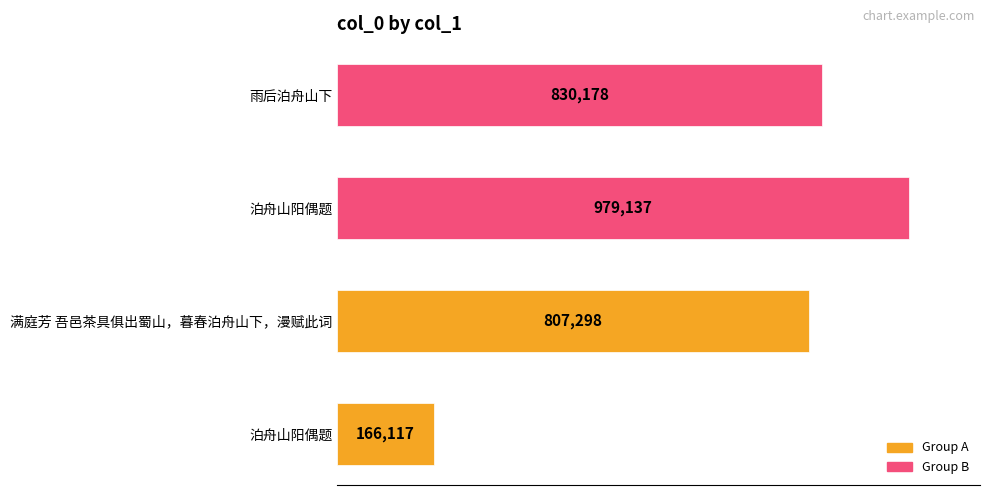

Are the bars horizontal?

Yes